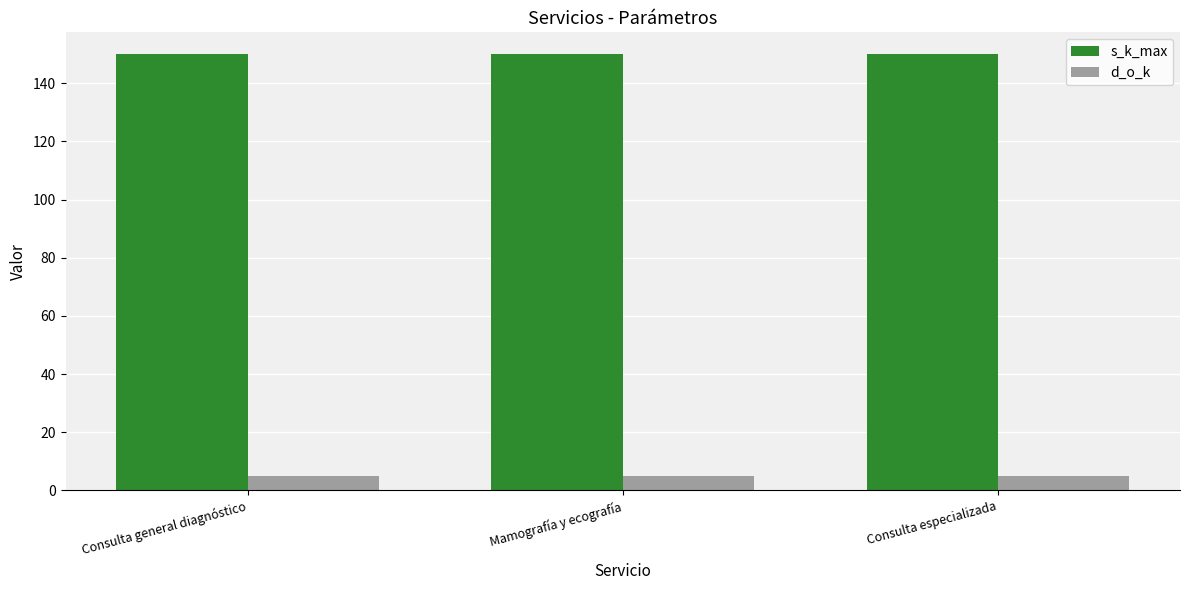

How many groups of bars are there?

3